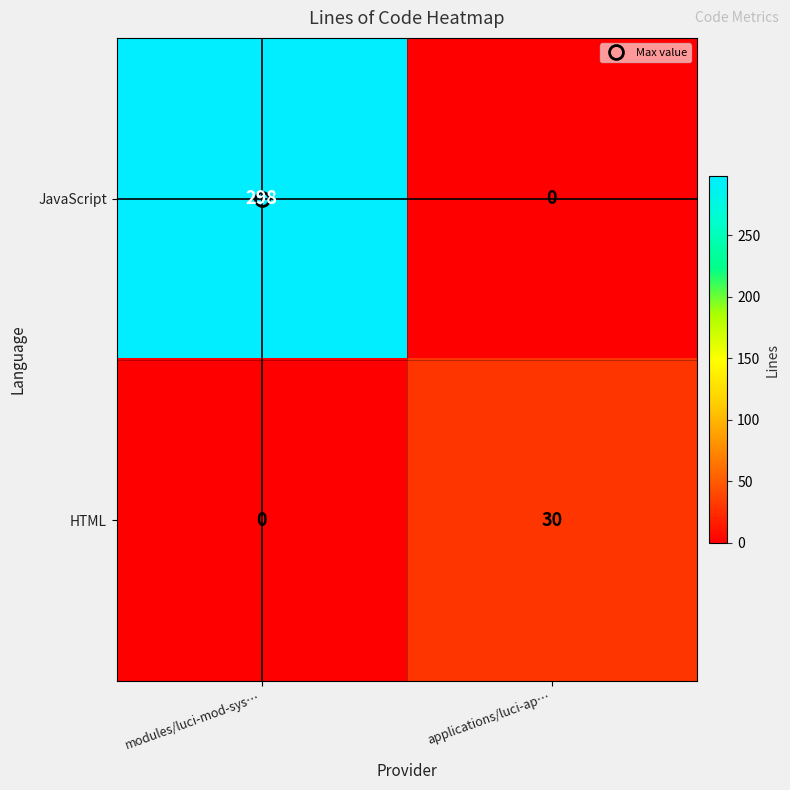

What is the sum of all JavaScript values?

298